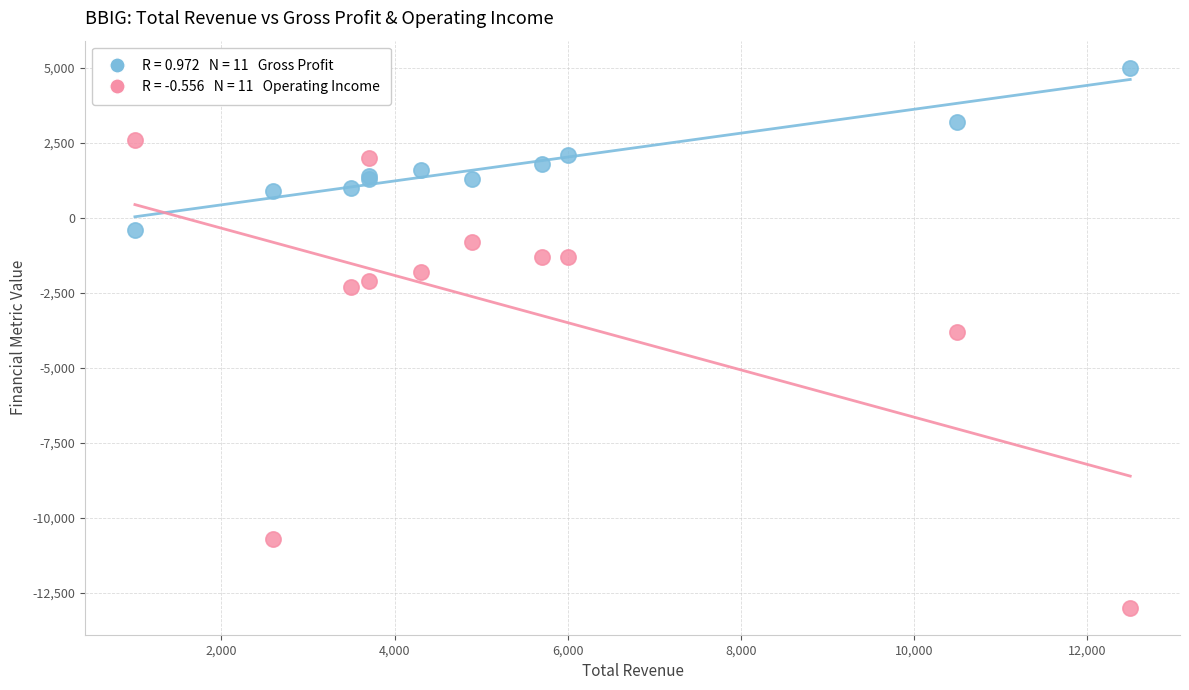

Across all series, what Y value is closest to -4000?

-3800